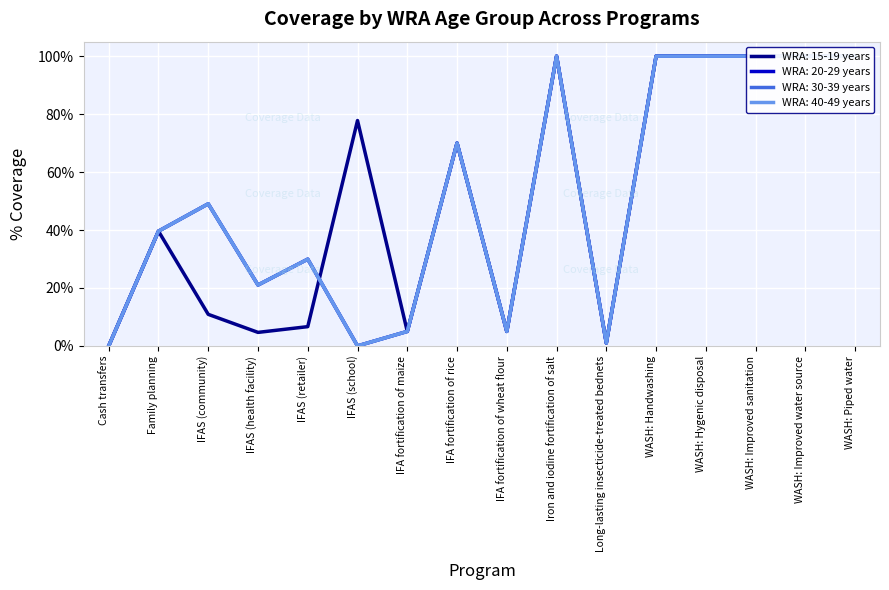

At which category does WRA: 15-19 years reach its first local peak?

Family planning